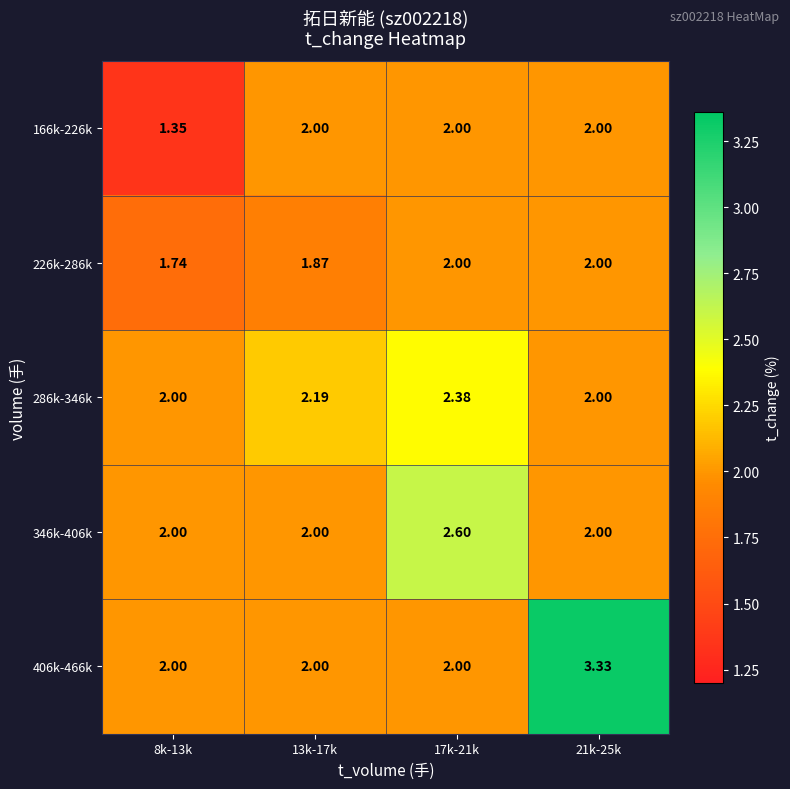

How many data points in 406k-466k are above 2?

1